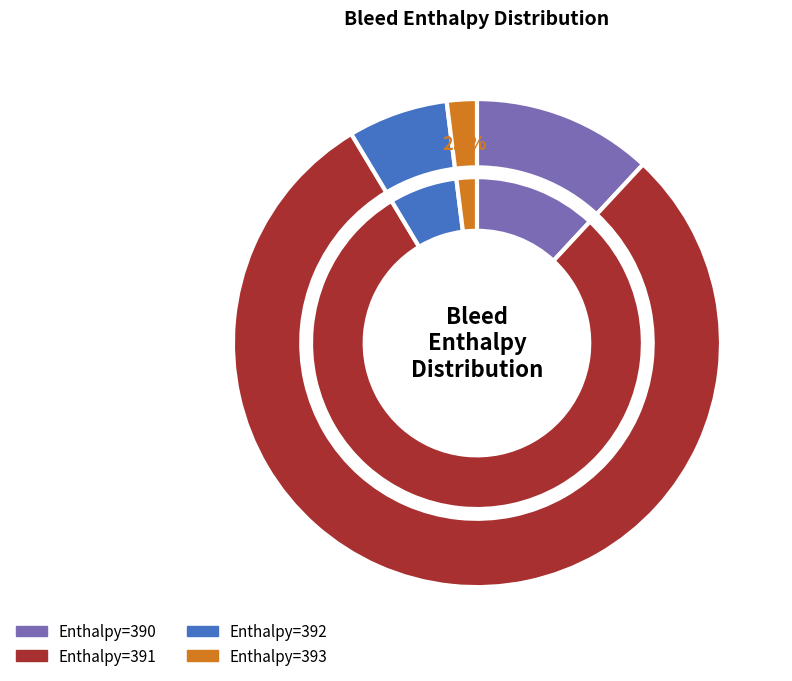

Which category has the smallest portion of the pie?

393